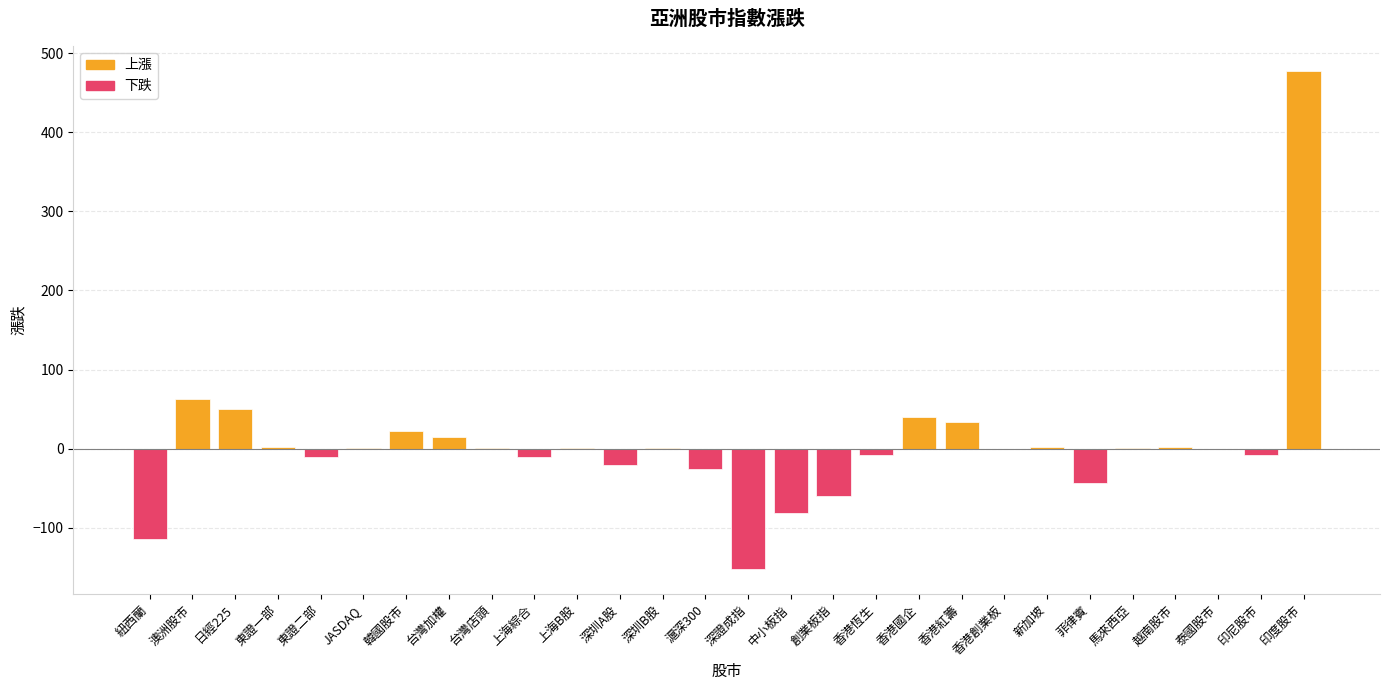

True or false: the data shows 13.7 at 日經225.

False